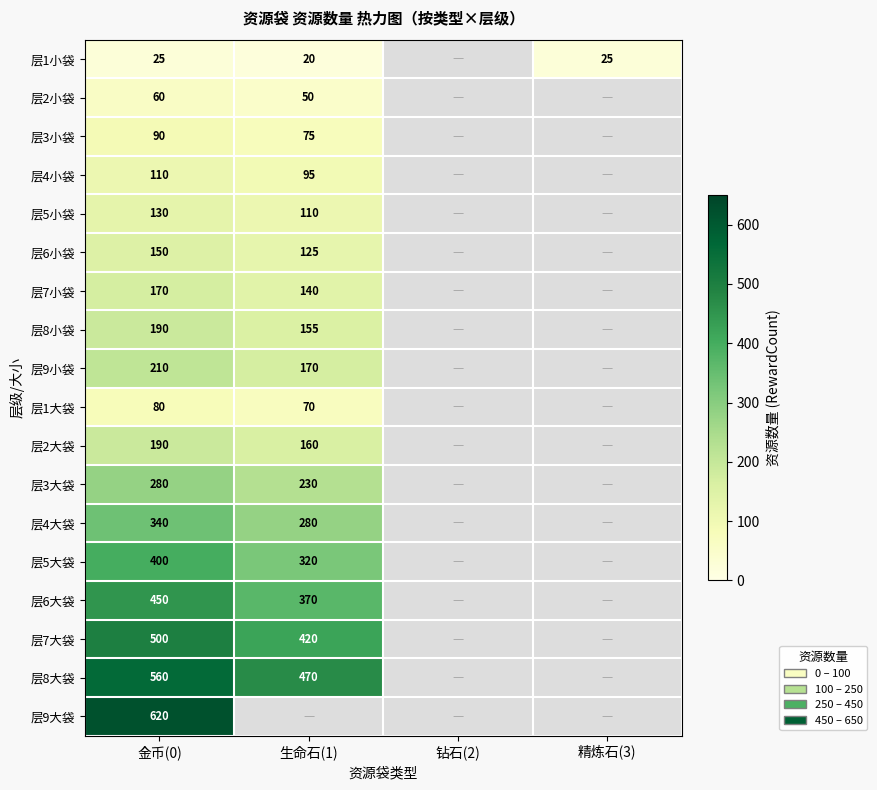

What is the total value across all series at 金币(0)?

4555